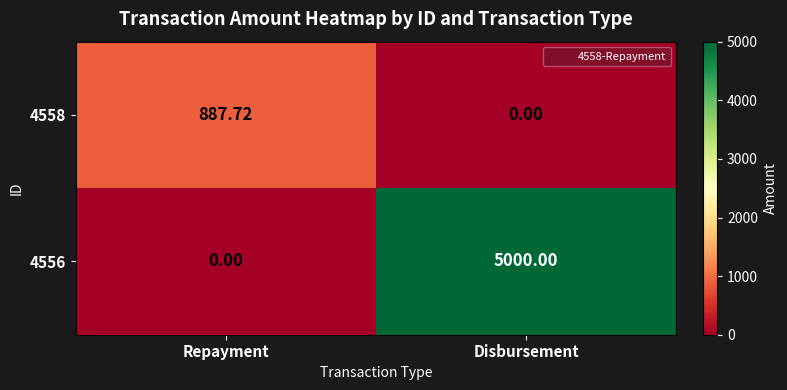

List the labels in order of 4558 value, smallest first.

Disbursement, Repayment